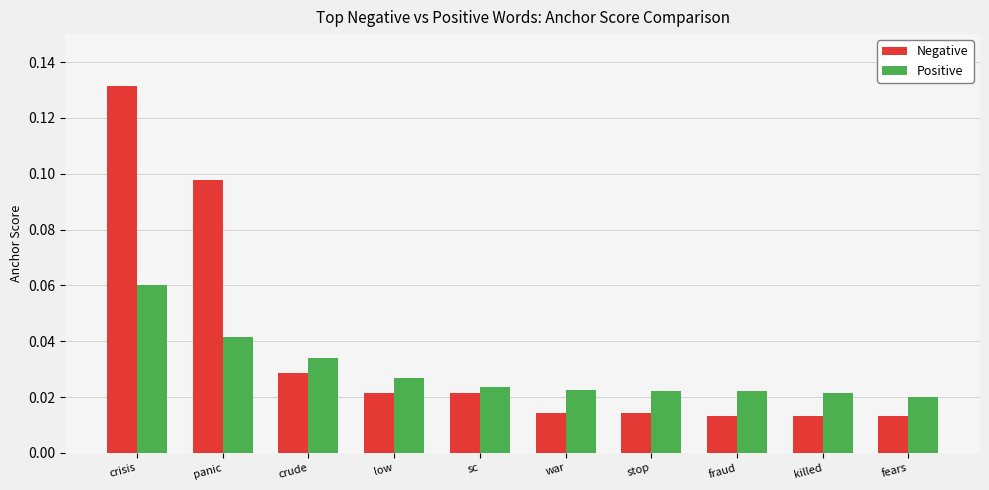

What is the label of the 1st bar from the left?

crisis